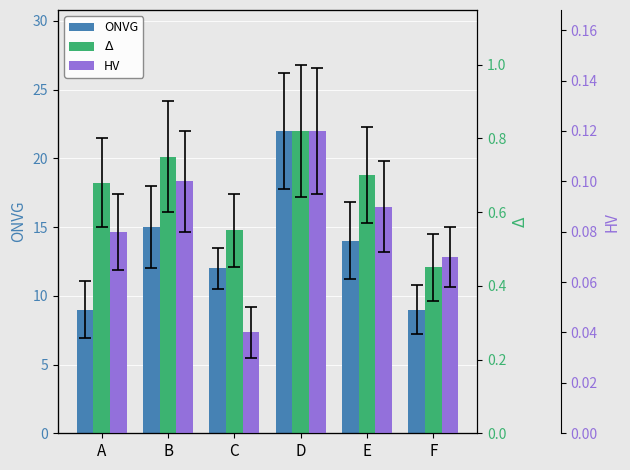

At how many categories does at least one series exceed 21?

1